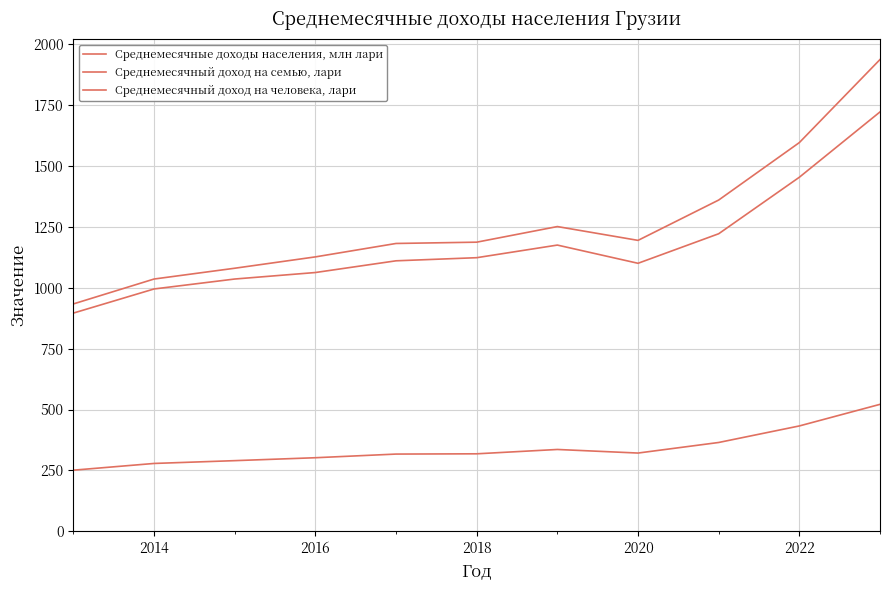

Reading right to left, list all the values displayed in this chart.

Среднемесячные доходы населения, млн лари: 1937.1	1596.1	1360.2	1194.6	1251.3	1187.2	1181.9	1126.8	1080.2	1035.9	933.7
Среднемесячный доход на семью, лари: 1722.0	1453.8	1221.8	1100.5	1175.3	1123.5	1110.7	1062.6	1035.9	995.1	896.1
Среднемесячный доход на человека, лари: 521.4	432.7	364.8	321.4	336.1	318.3	317.2	302.2	290.2	278.7	251.1